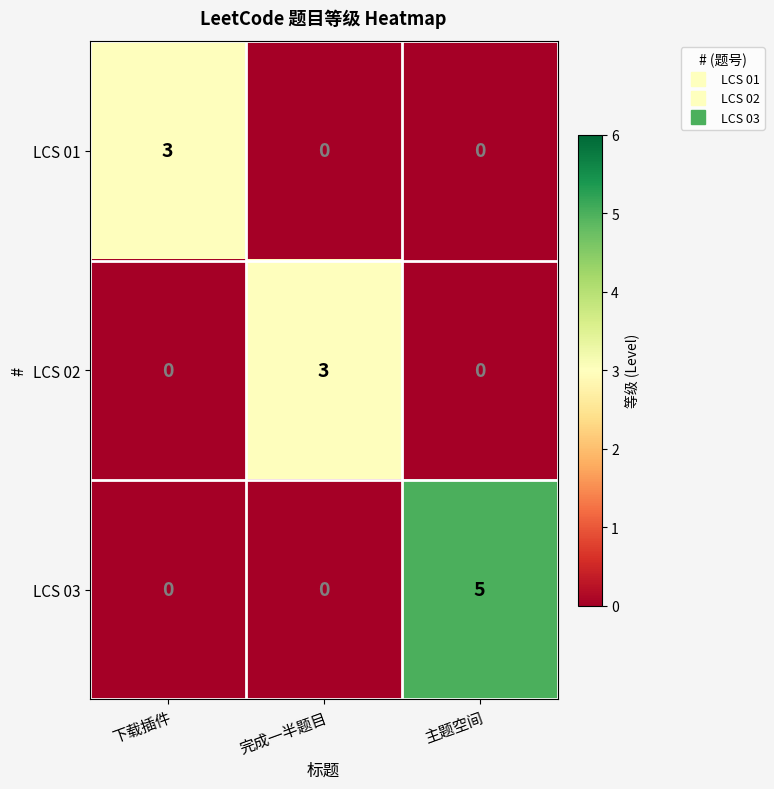

Which series has the largest range (max minus min)?

LCS 03